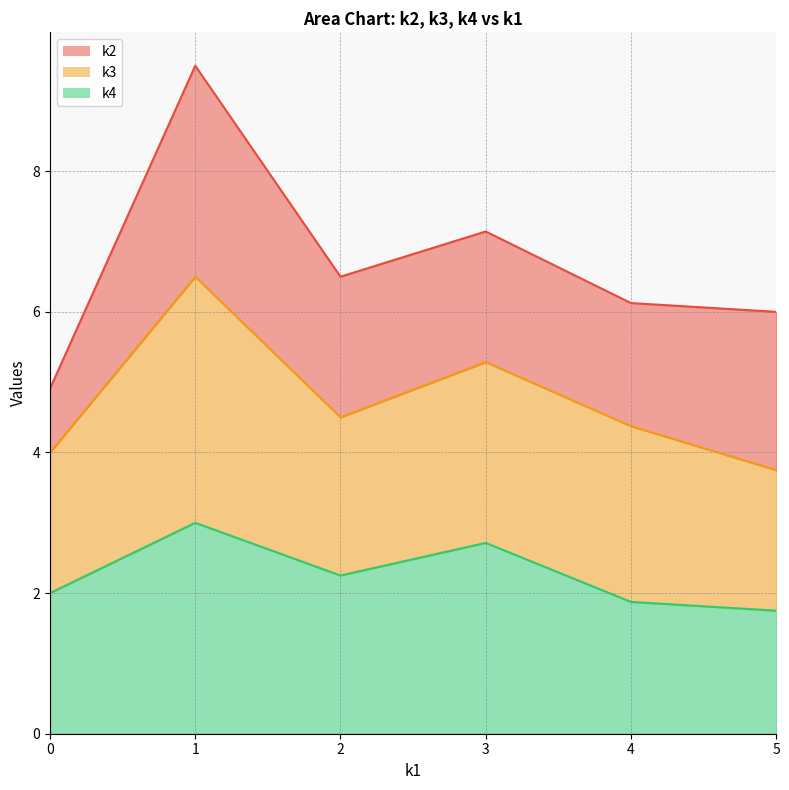

Is it true that k4 equals 3.0 at 1?

True